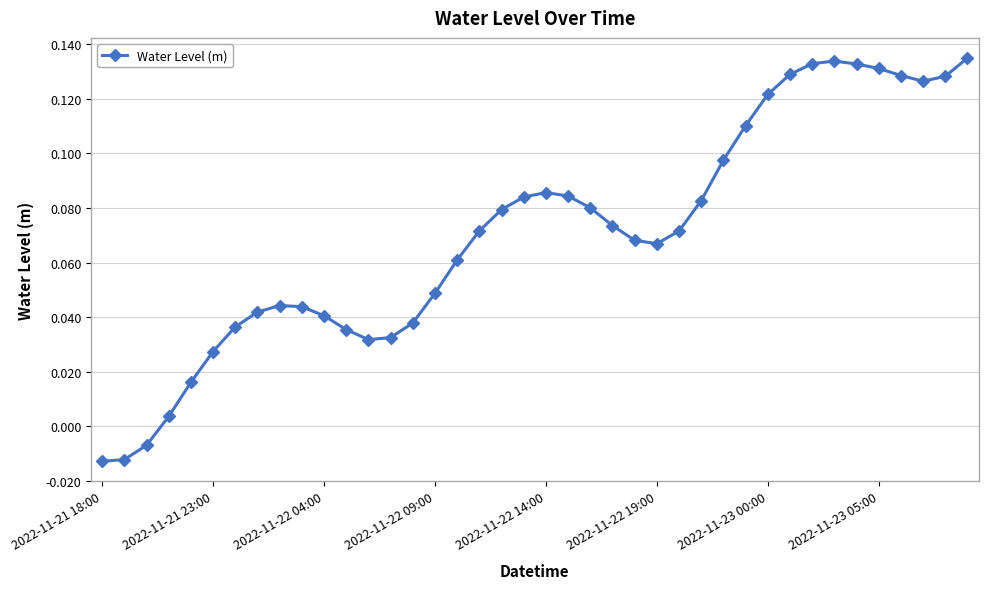

What is the sum of all values?

2.8